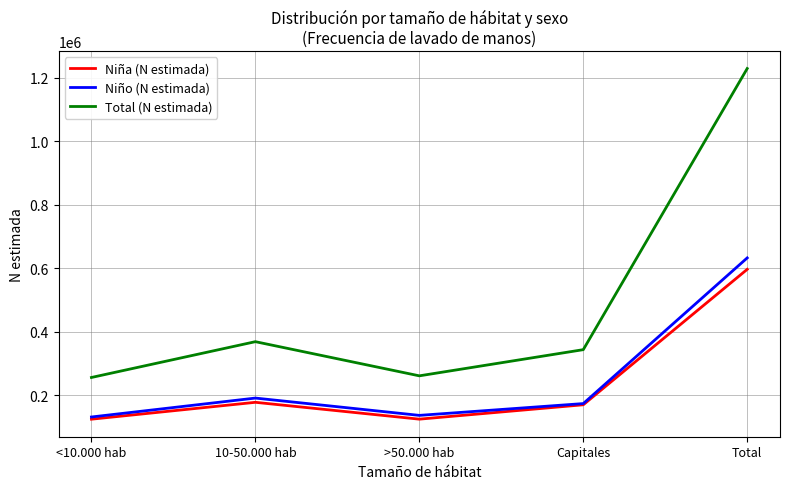

What is the difference between the second highest and second lowest values in the Total (N estimada) series?

107623